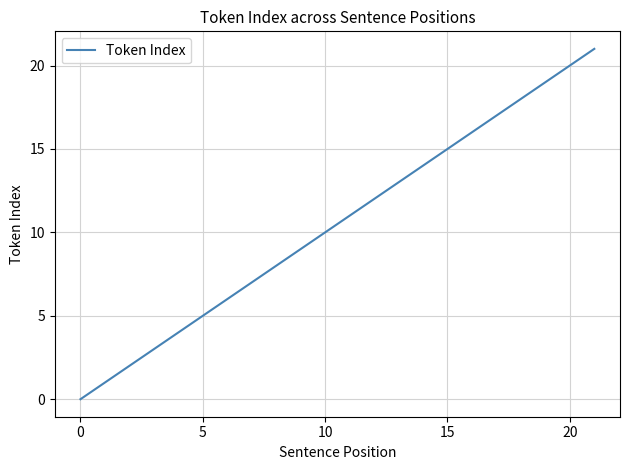

What is the maximum value shown in the chart?

21